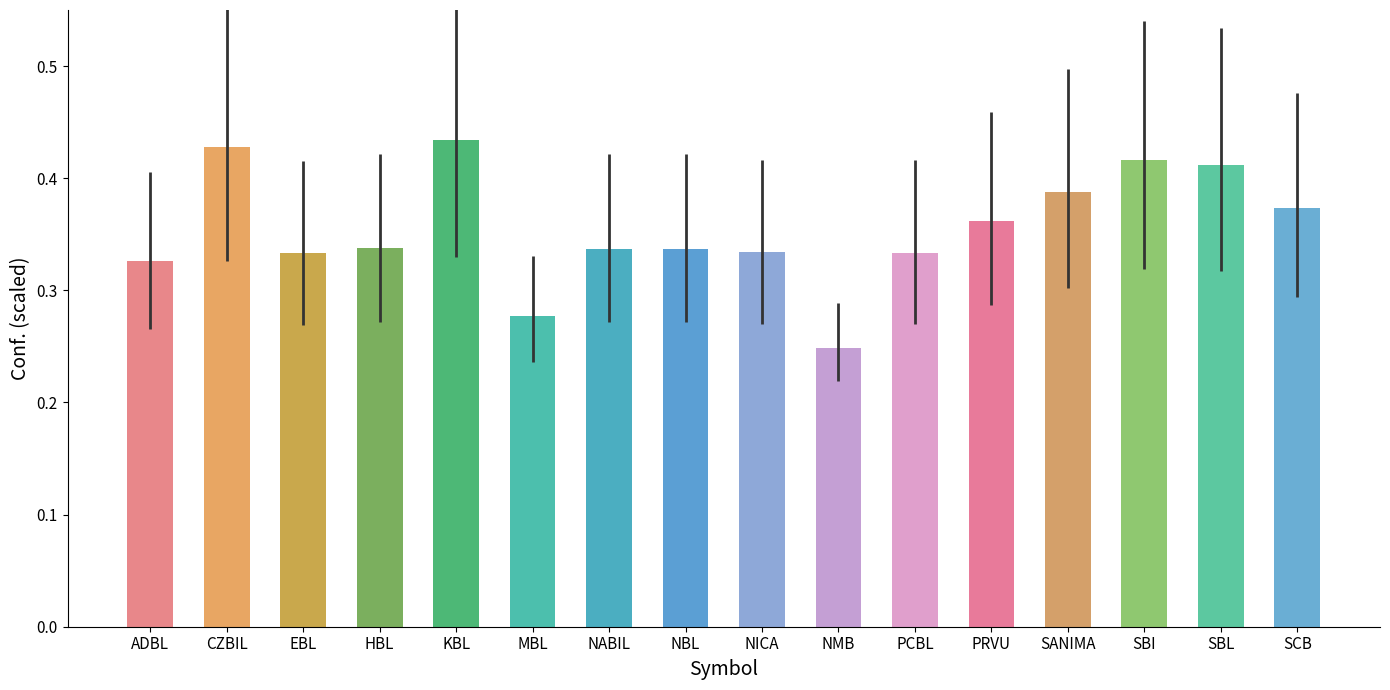

Count the number of categories in the chart.

16